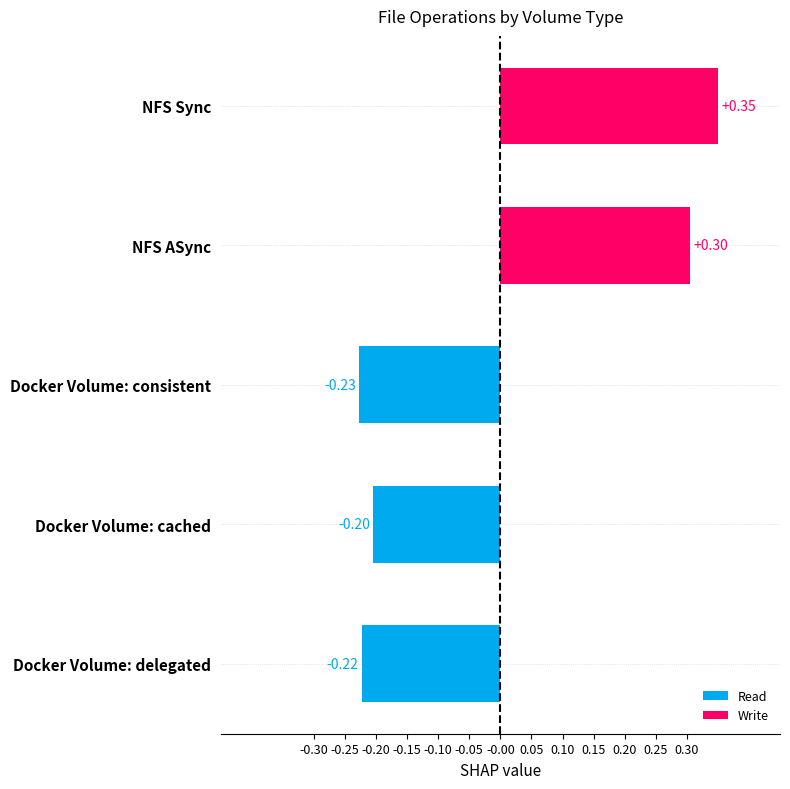

How many values exceed 0?

2